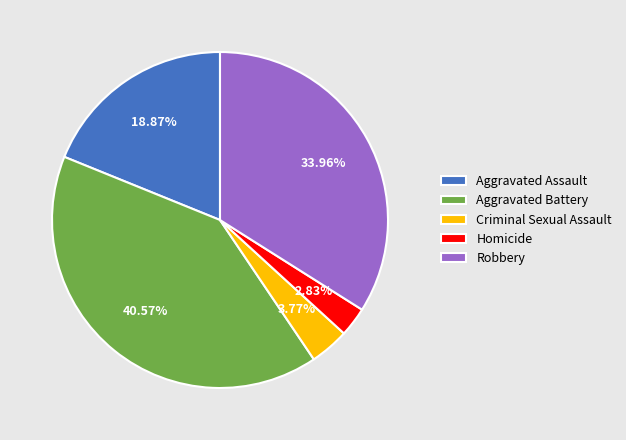

Is the sum of Aggravated Battery and Robbery greater than half?

Yes